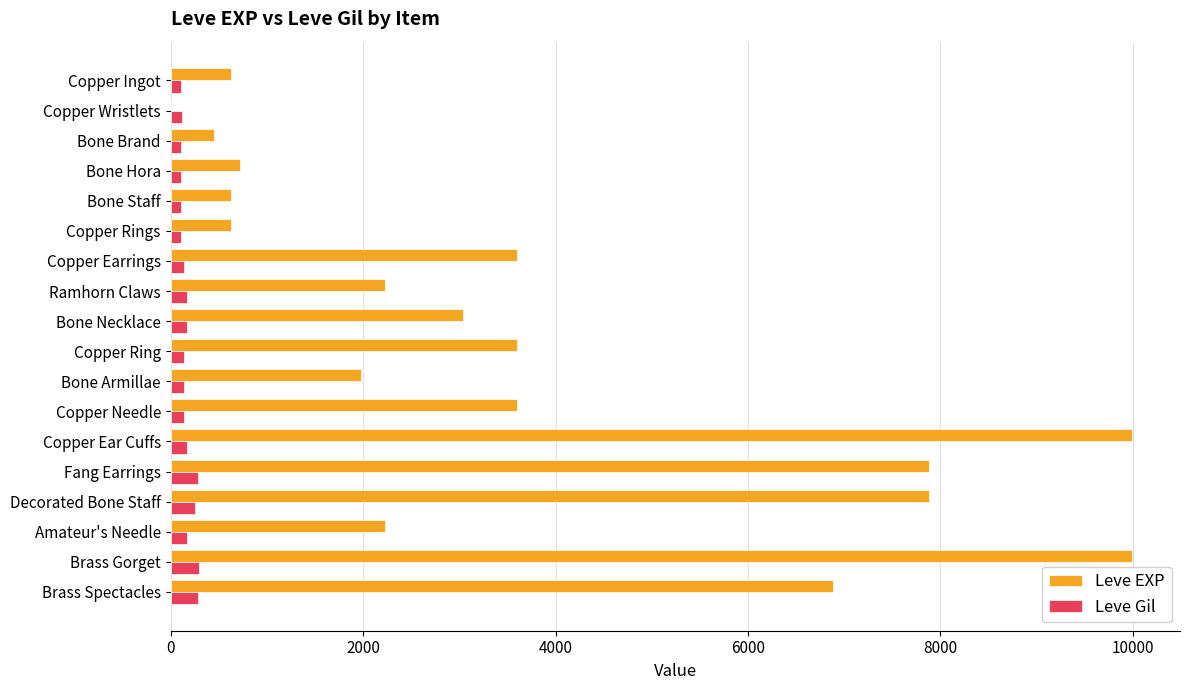

What is the greatest value displayed?

9990